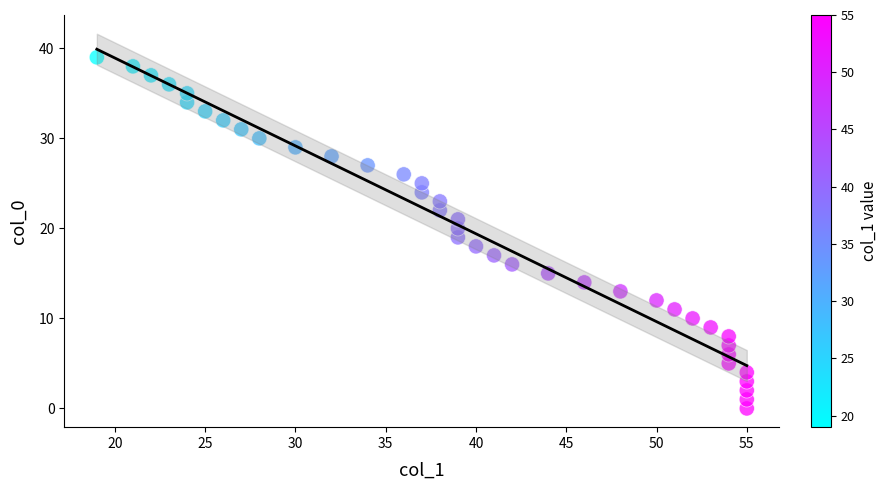

What is the range of X values (max minus min)?

36